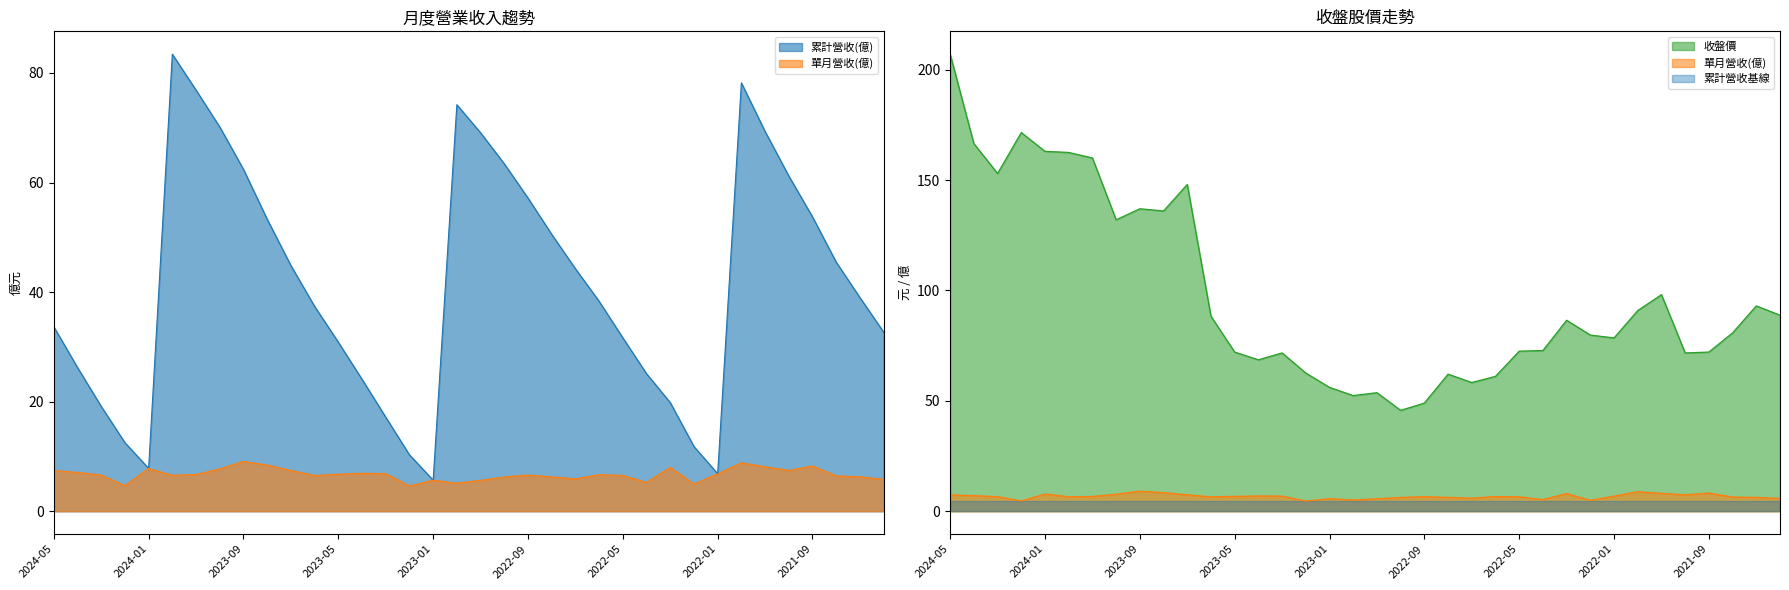

What is the label of the 10th point from the right?

2022-03